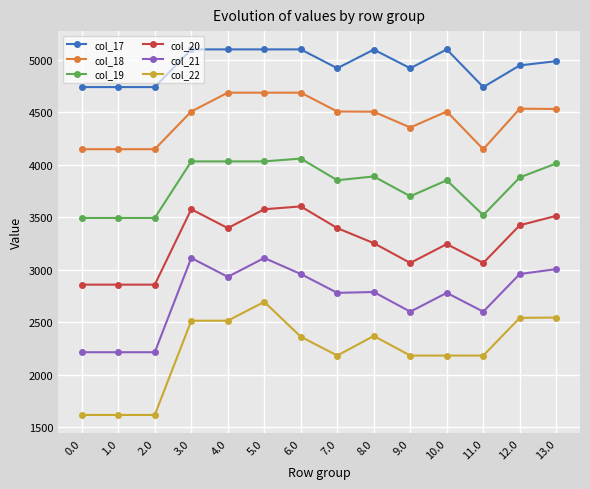

Which series has the largest range (max minus min)?

col_22